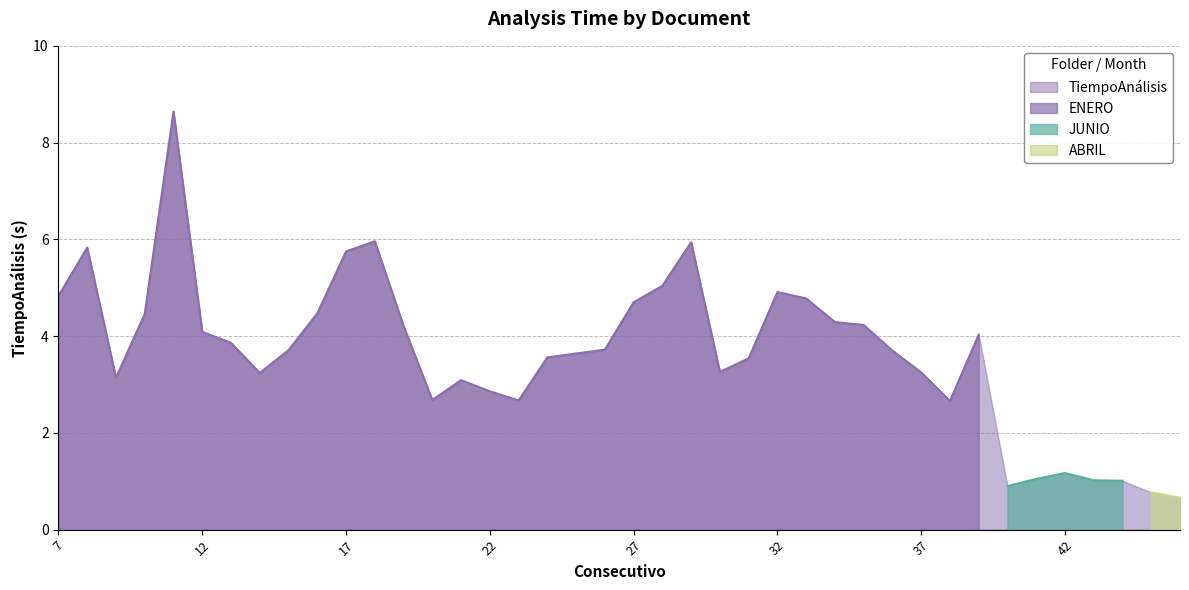

What is the value of the 32nd point from the left?

2.7